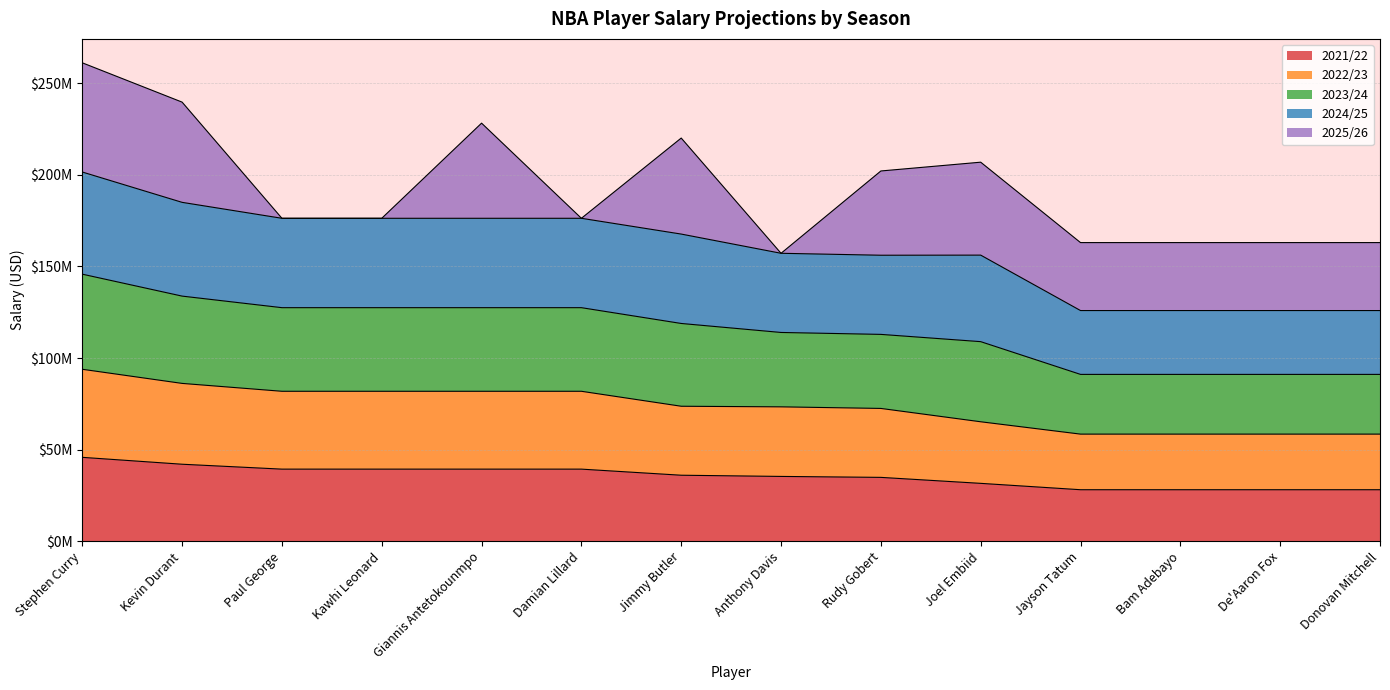

Is it true that 2021/22 equals 39344900 at Damian Lillard?

True